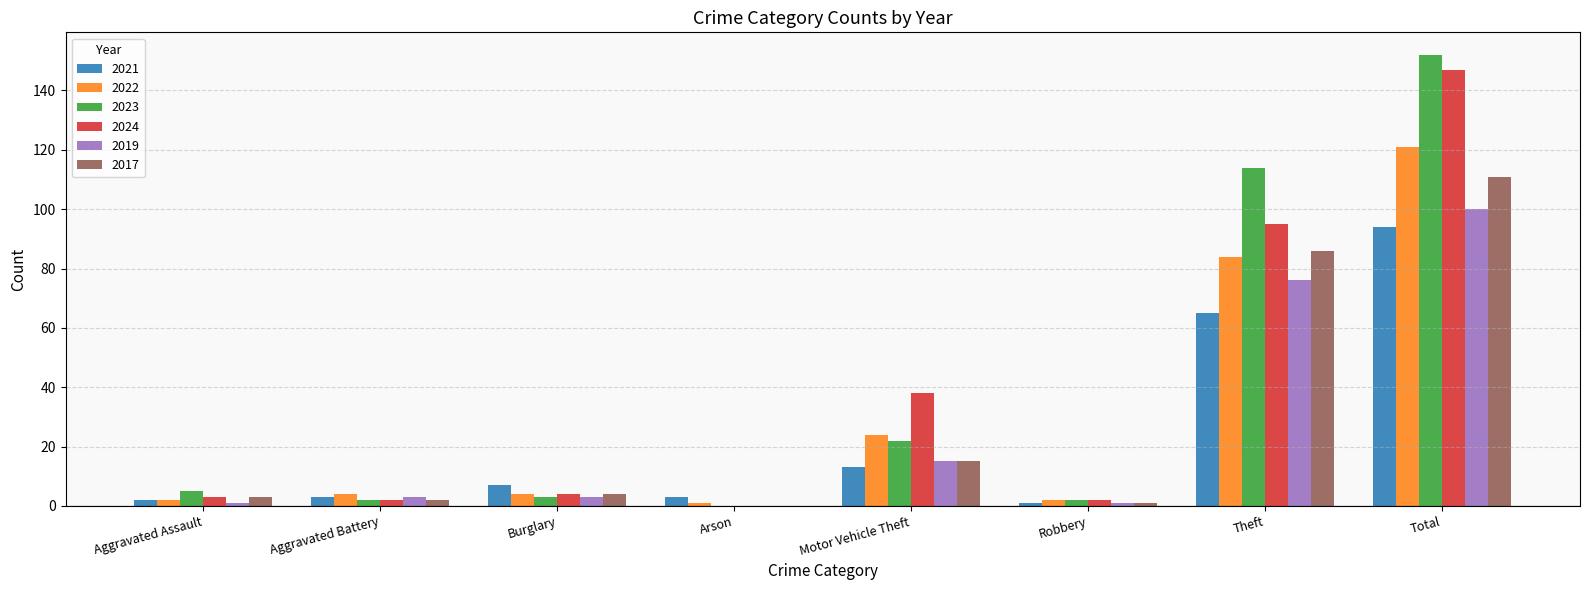

The 2019 series shows 167 at Total. True or false?

False